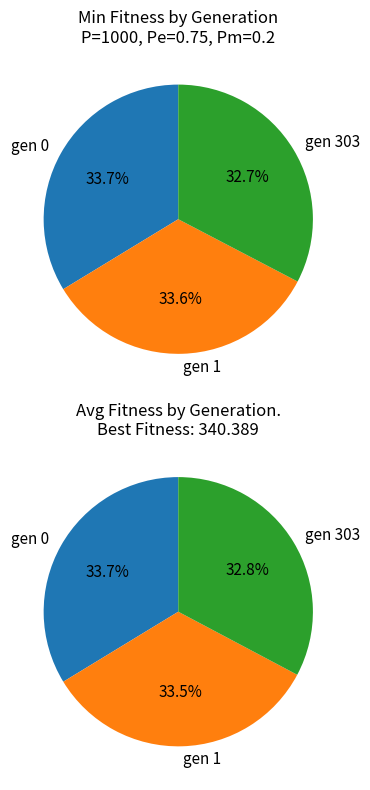

Which has a higher value, gen 0 or gen 303?

gen 0